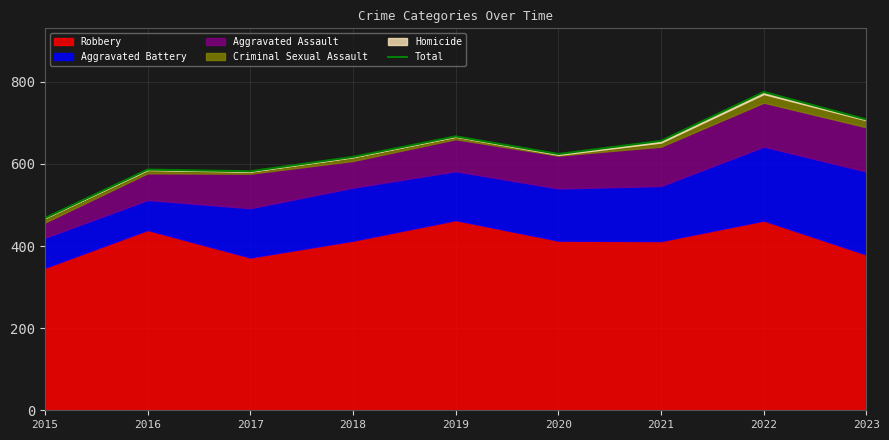

List the labels in order of value, largest first.

2022, 2023, 2019, 2021, 2020, 2018, 2016, 2017, 2015